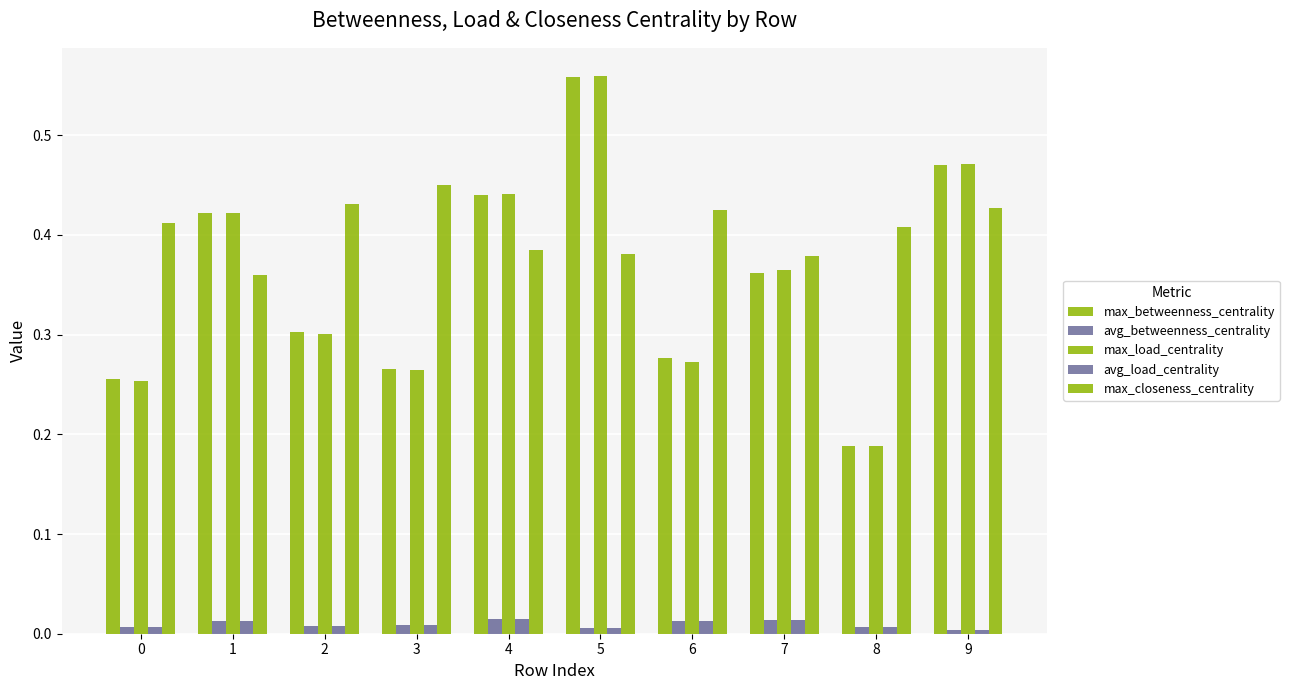

What is the lowest value of the max_load_centrality series?

0.2